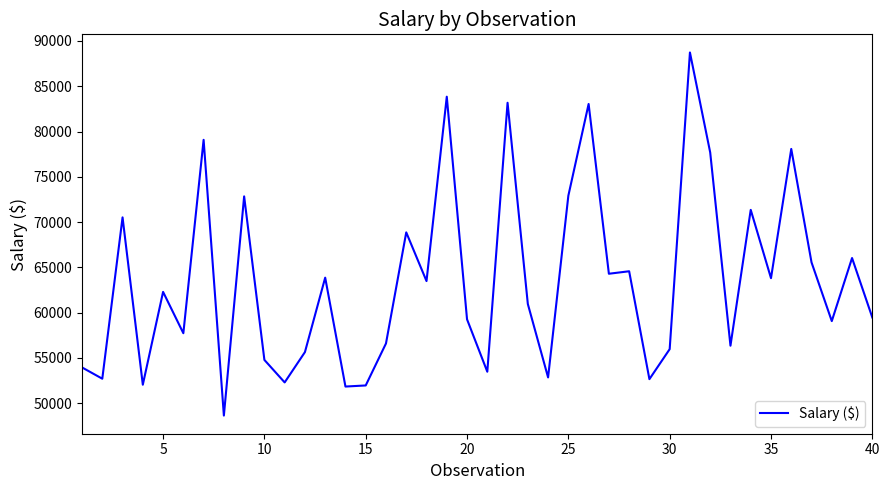

What is the difference between the maximum and minimum values?

40109